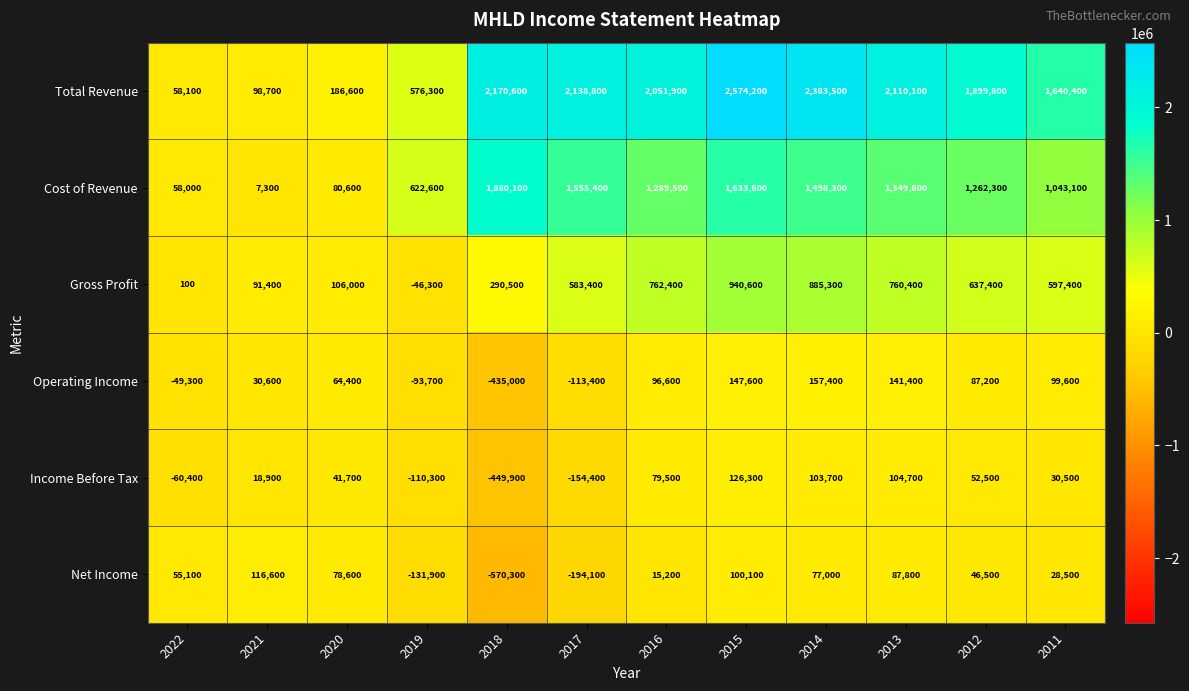

What is the difference between the Net Income values at 2012 and 2014?

30500